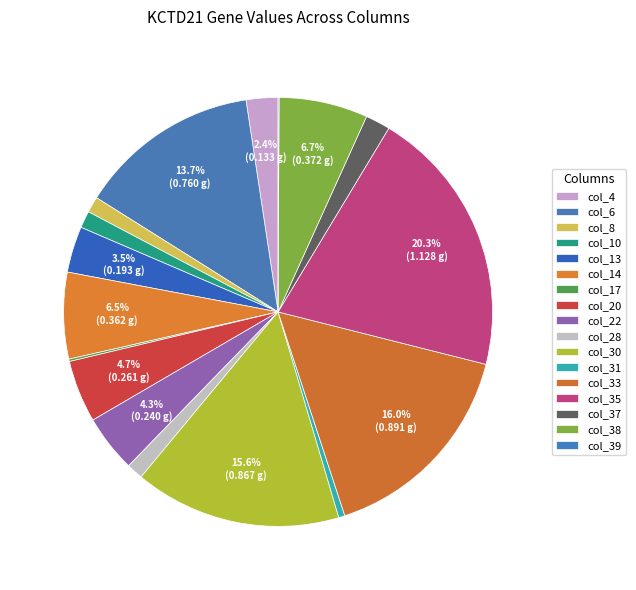

To the nearest percent, what is the combined percentage of col_37 and col_22?

6%